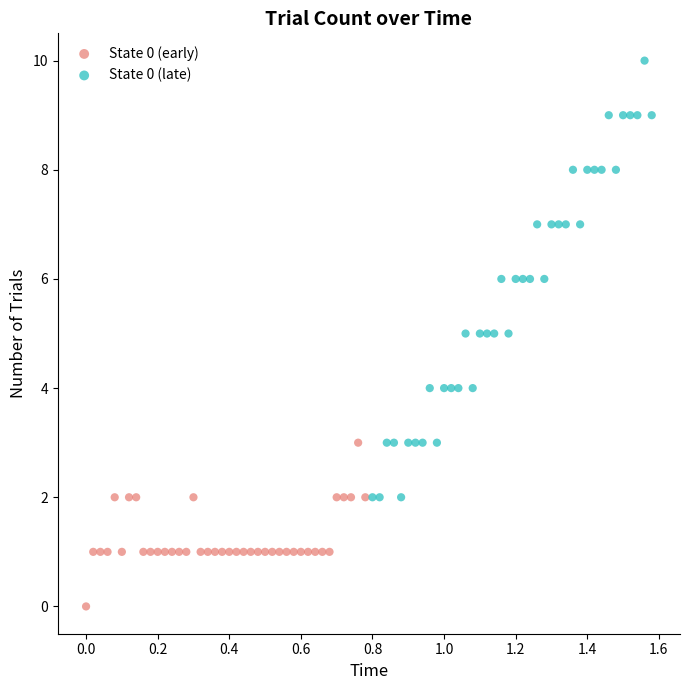

Which series reaches the maximum Y coordinate?

State 0 (late)